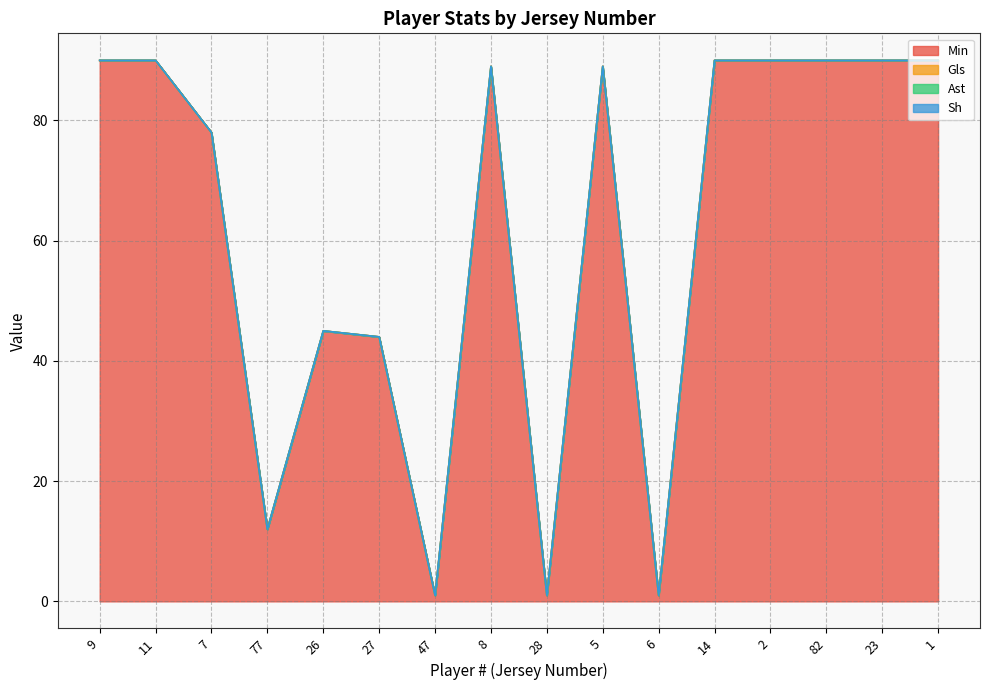

List the labels in order of Min value, largest first.

9, 11, 14, 2, 82, 23, 1, 8, 5, 7, 26, 27, 77, 47, 28, 6